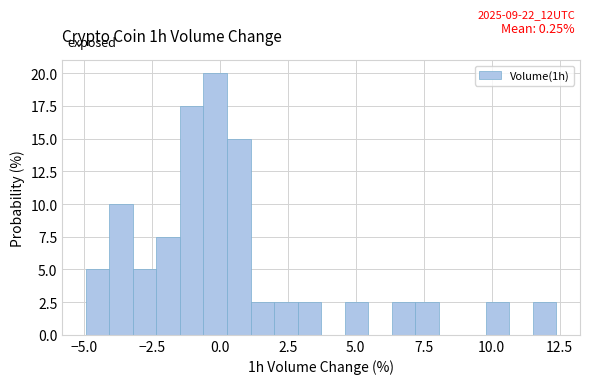

Around what value on the x-axis is the tallest bar? Give the approximate position of its centre, as read against the axis.

0.0